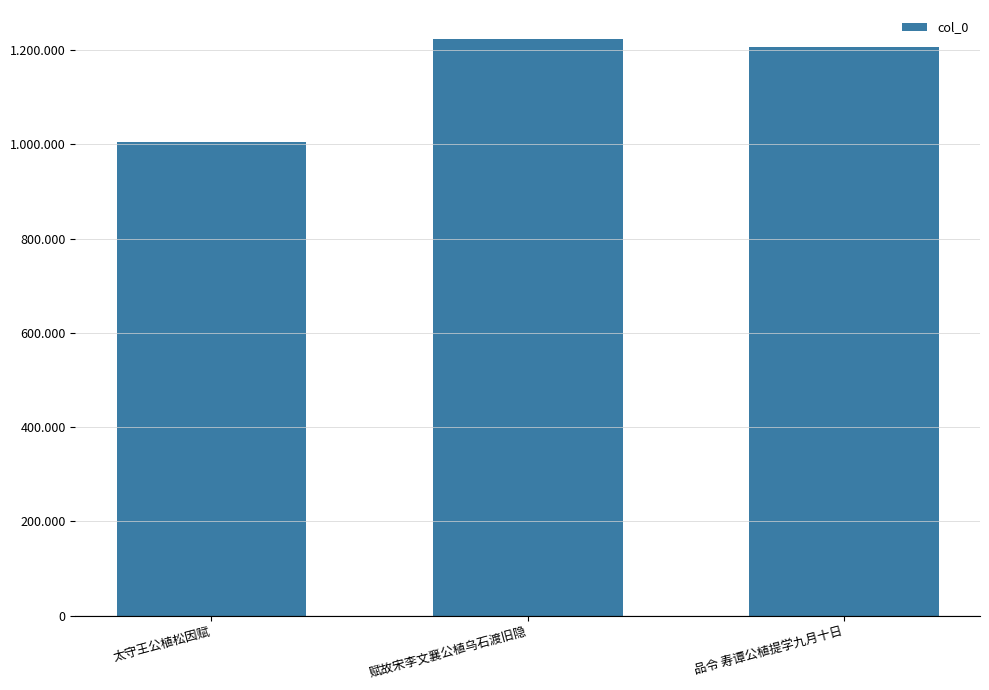

How many data points are less than 1207081?

1